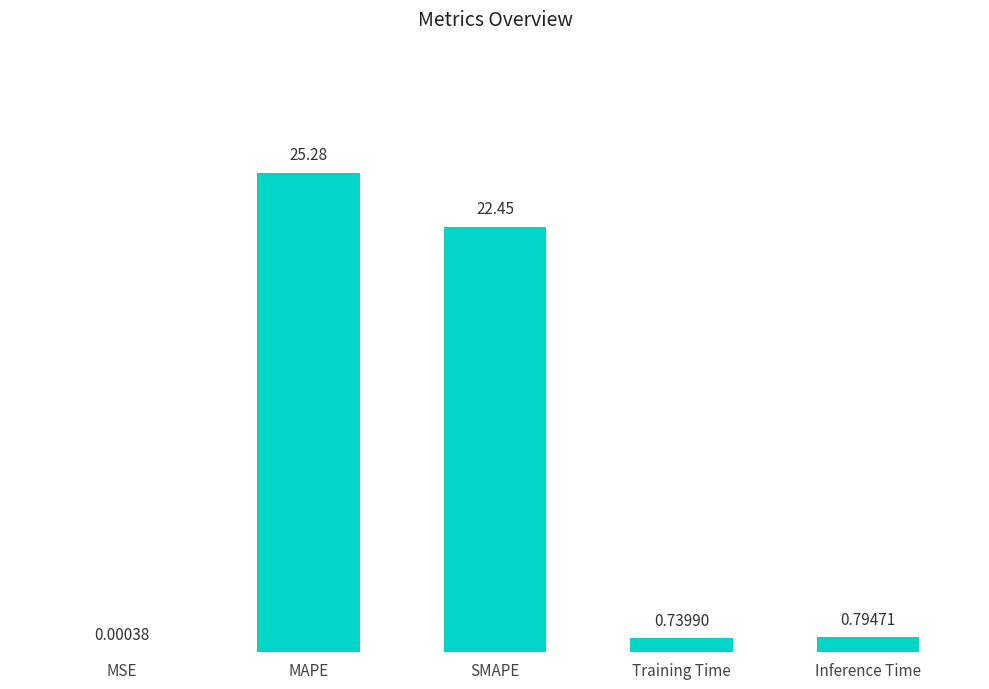

What is the maximum value shown in the chart?

25.3